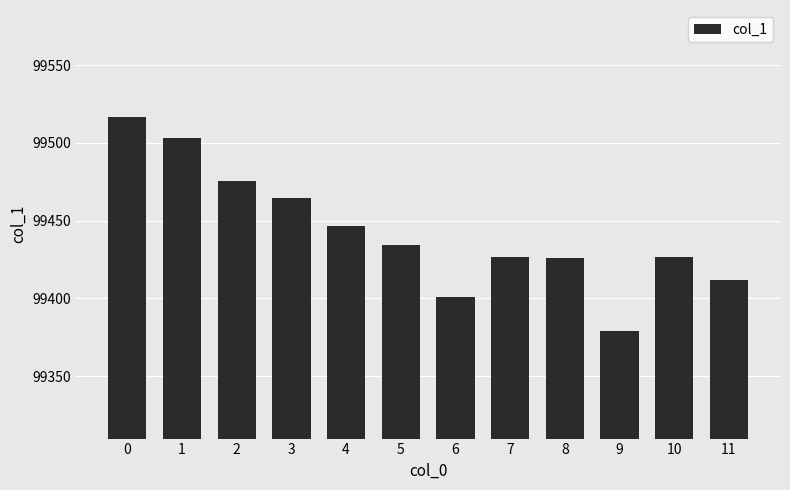

Is it true that the value at 5 is 147343.5?

False